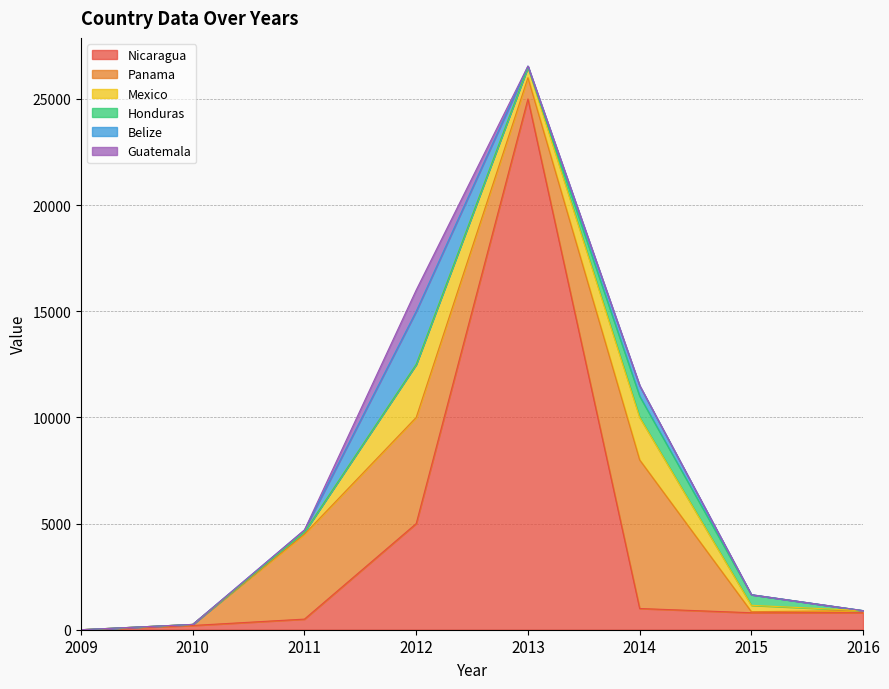

At which label is Nicaragua closest to 12500?

2012